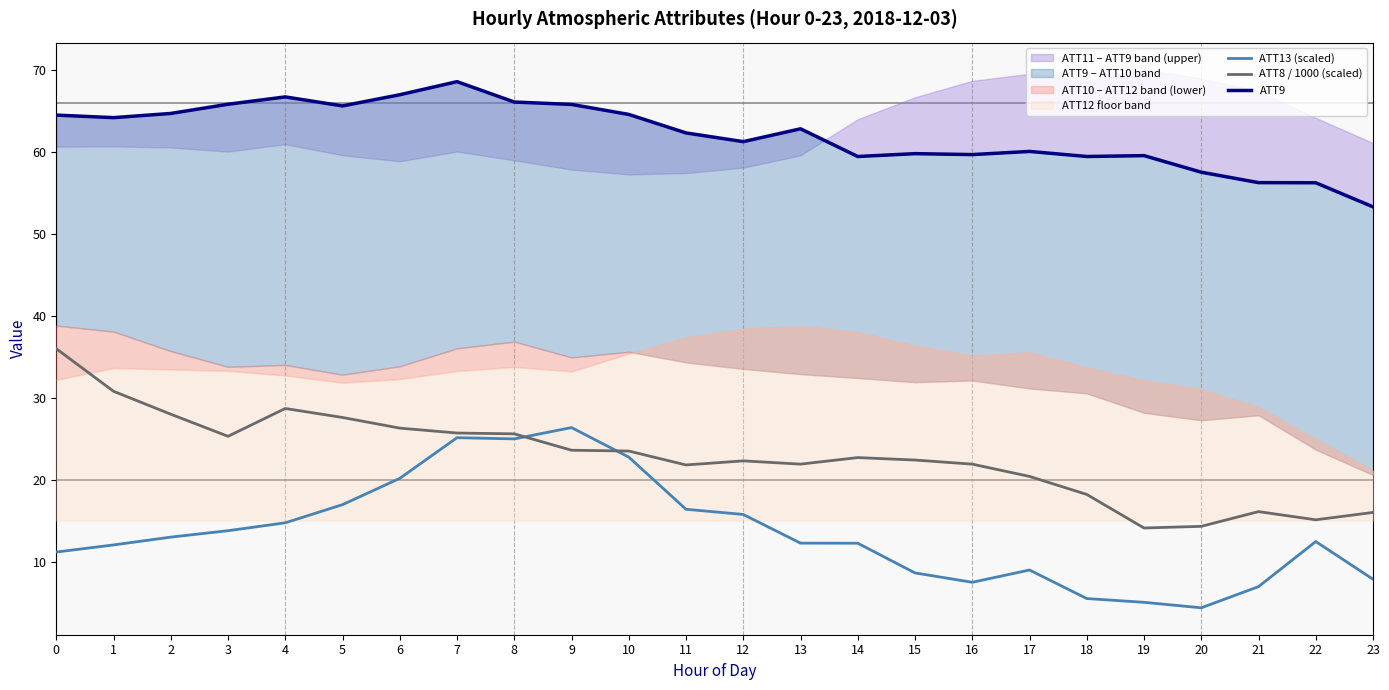

What is the total value across all series at 1?

107.1